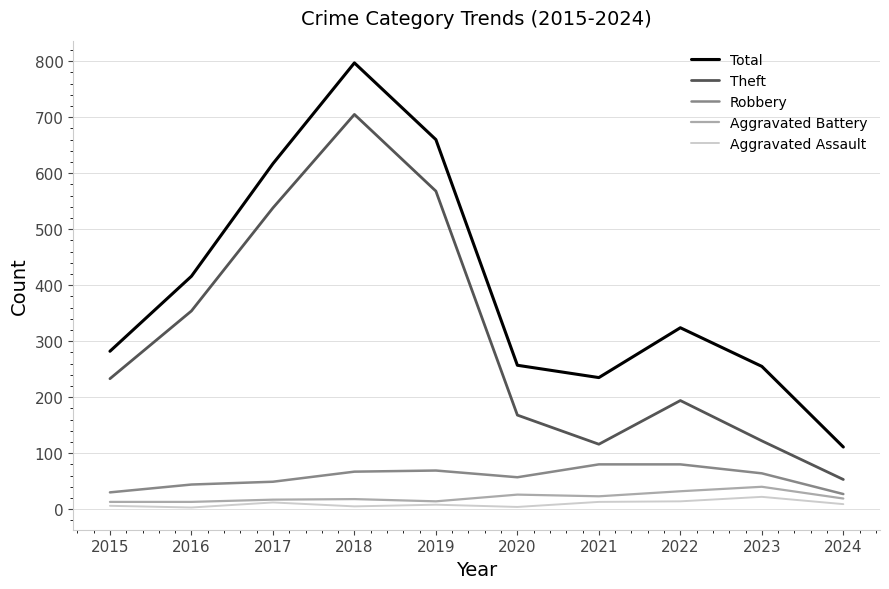

Is it true that Robbery equals 27 at 2024?

True